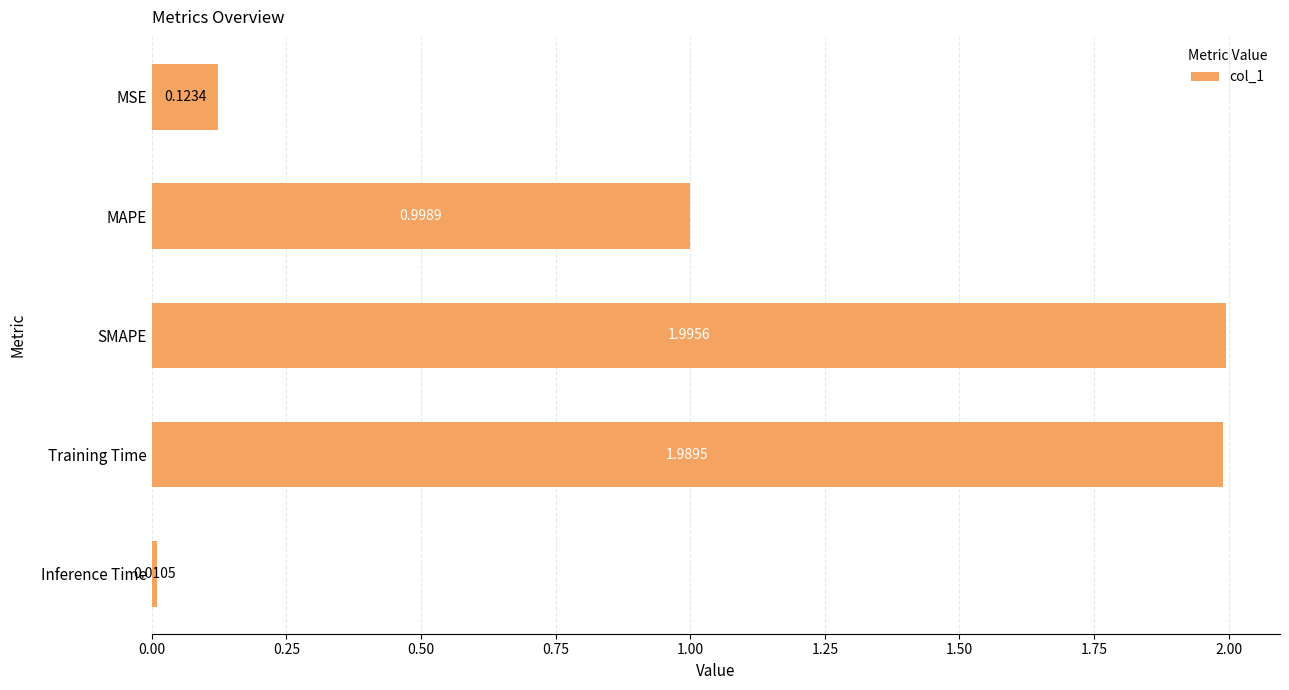

What is the average value?

1.0